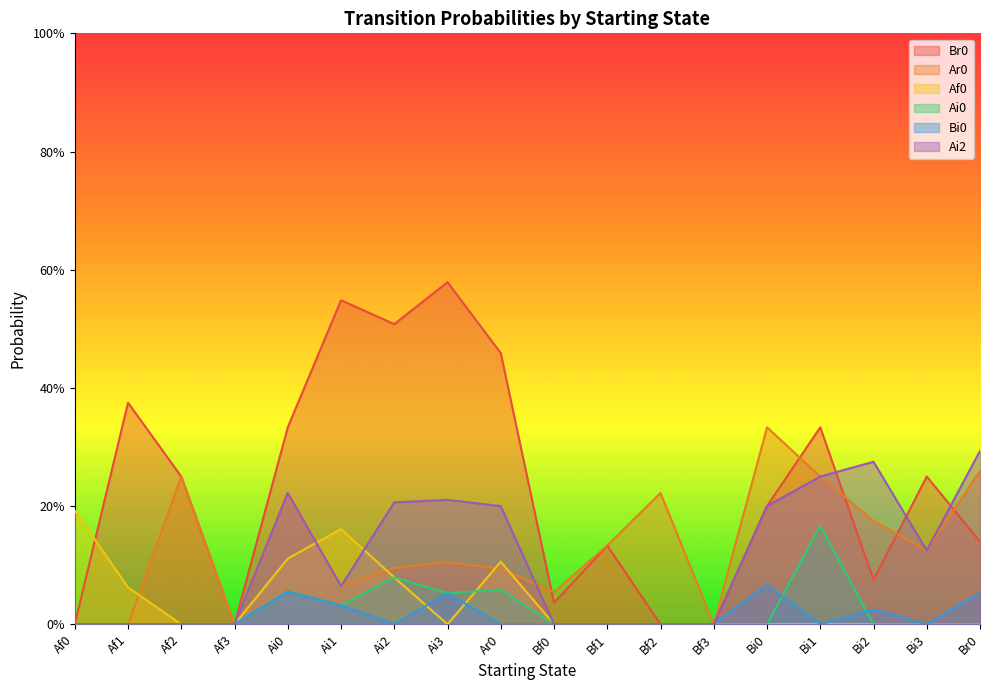

At which category is the sum across all series the highest?

Ai0